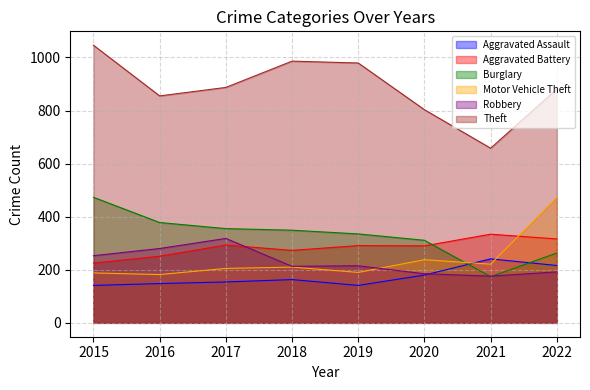

At how many categories does at least one series exceed 1009?

1